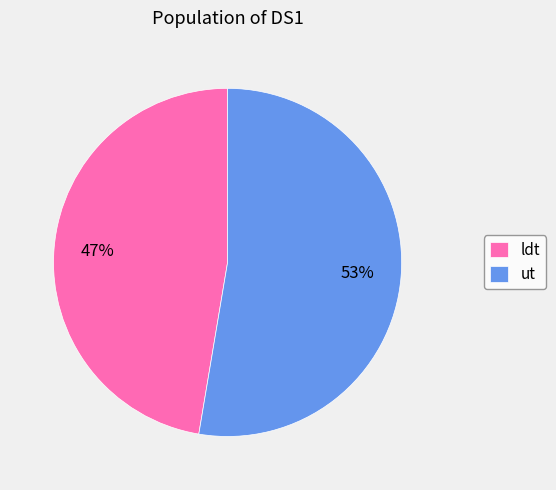

Between ldt and ut, which is larger?

ut